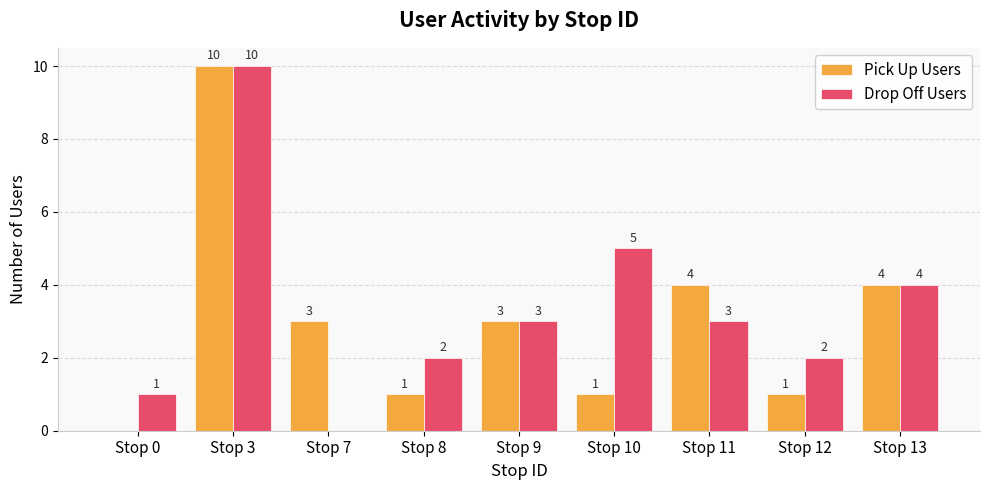

What is the sum of all Pick Up Users values?

27